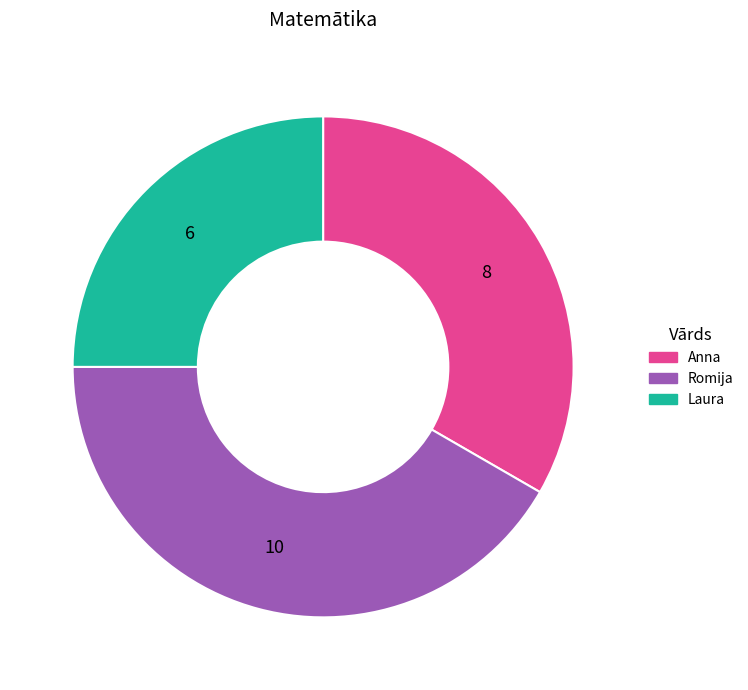

The Anna slice represents 33% of the pie. True or false?

True